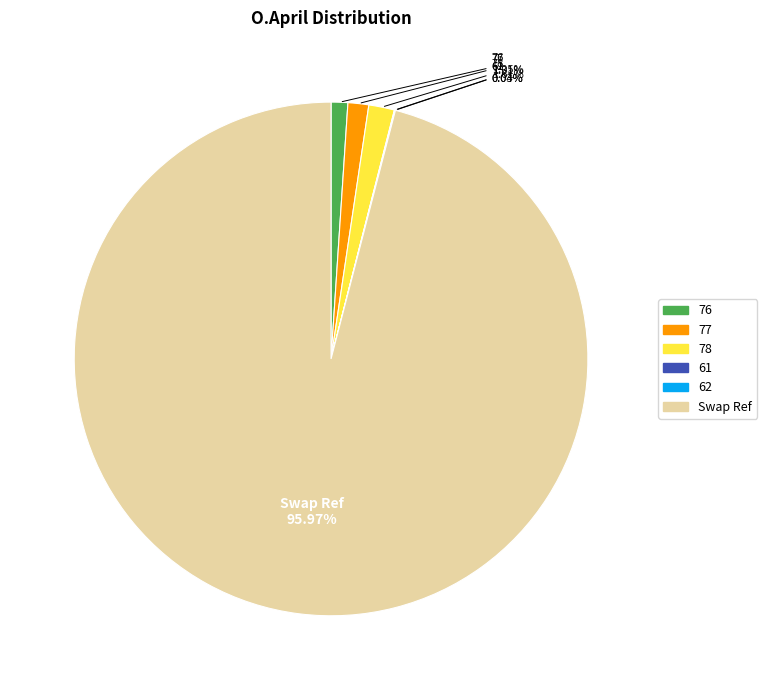

What is the majority slice?

Swap Ref